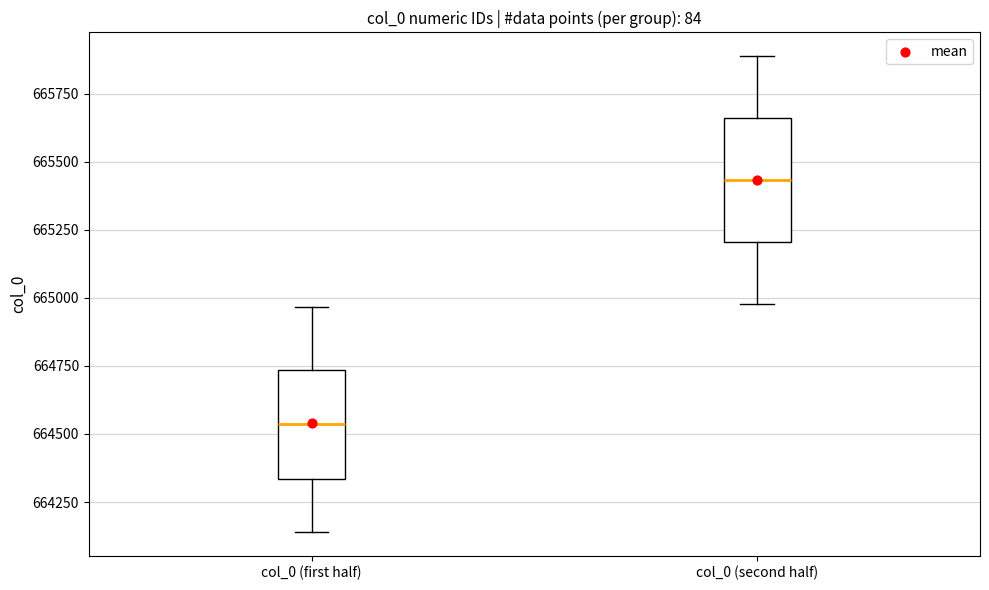

Reading left to right, read every box against the y-axis: the position of its median line, the range the box covers, and the ends of its whiskers. The values are not printed on the chart, so give them approximately, as read against the axis.

col_0 (first half): median 664550, box 664350 to 664750, whiskers 664150 to 664950
col_0 (second half): median 665450, box 665200 to 665650, whiskers 665000 to 665900